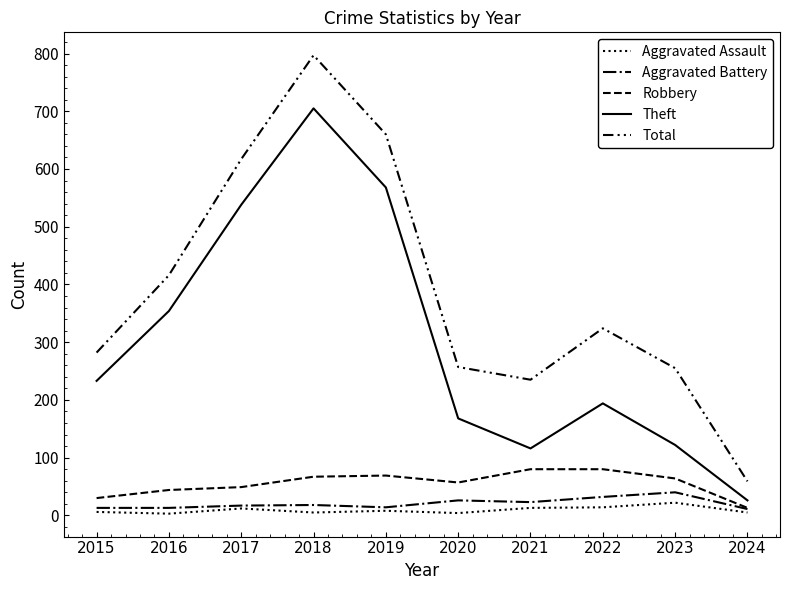

Does the chart have visible grid lines?

No